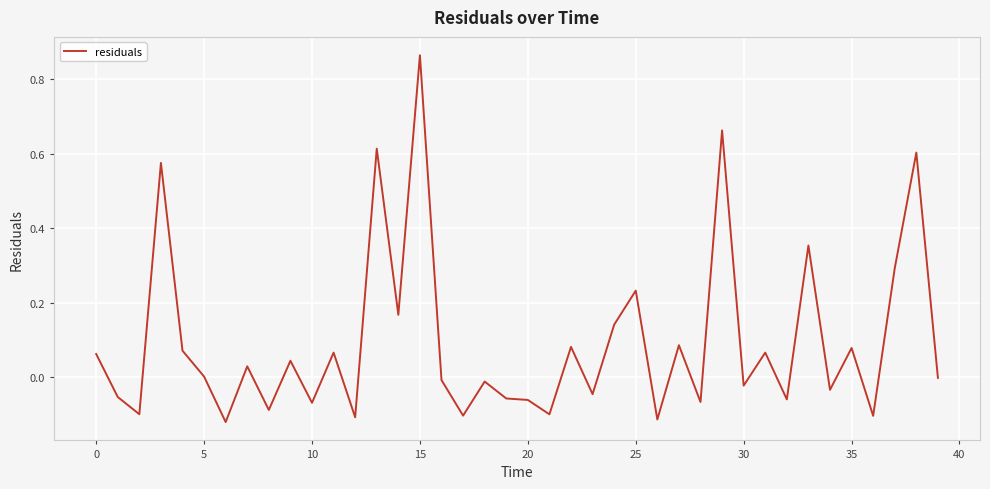

What is the minimum value shown in the chart?

-0.1